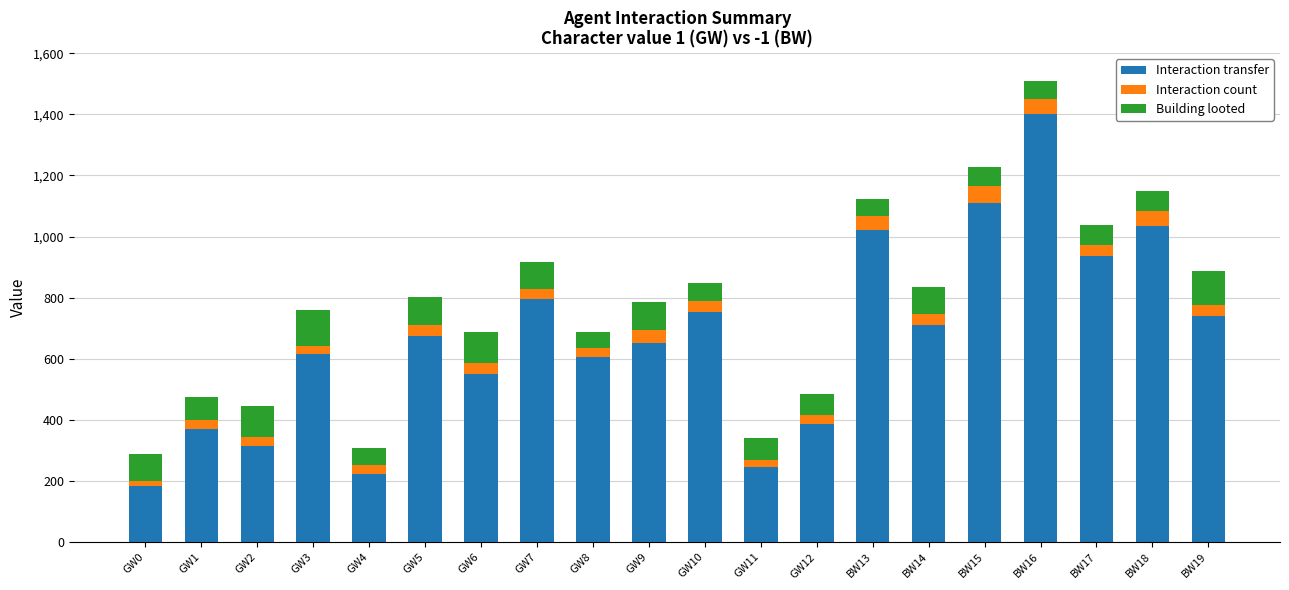

How many values in the Interaction transfer series are below 673?

10